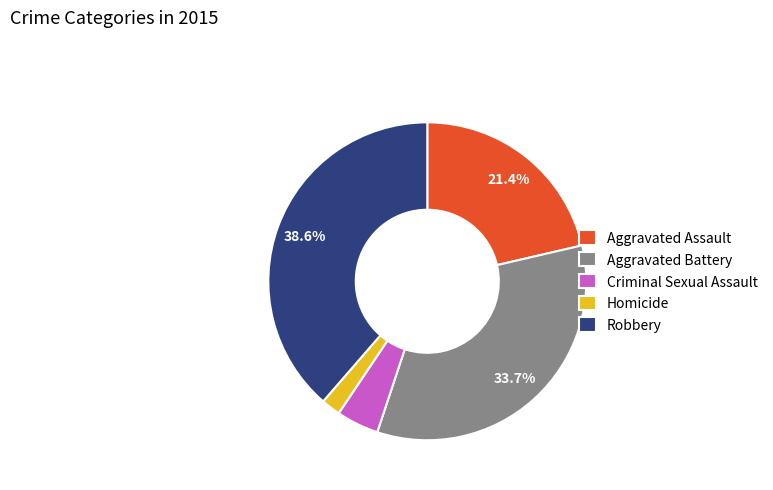

Which has a higher value, Aggravated Battery or Homicide?

Aggravated Battery